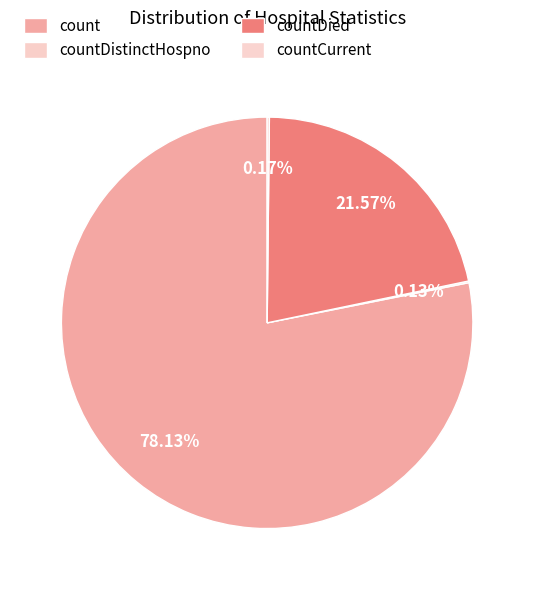

Is it true that countDistinctHospno is 1% of the pie?

False